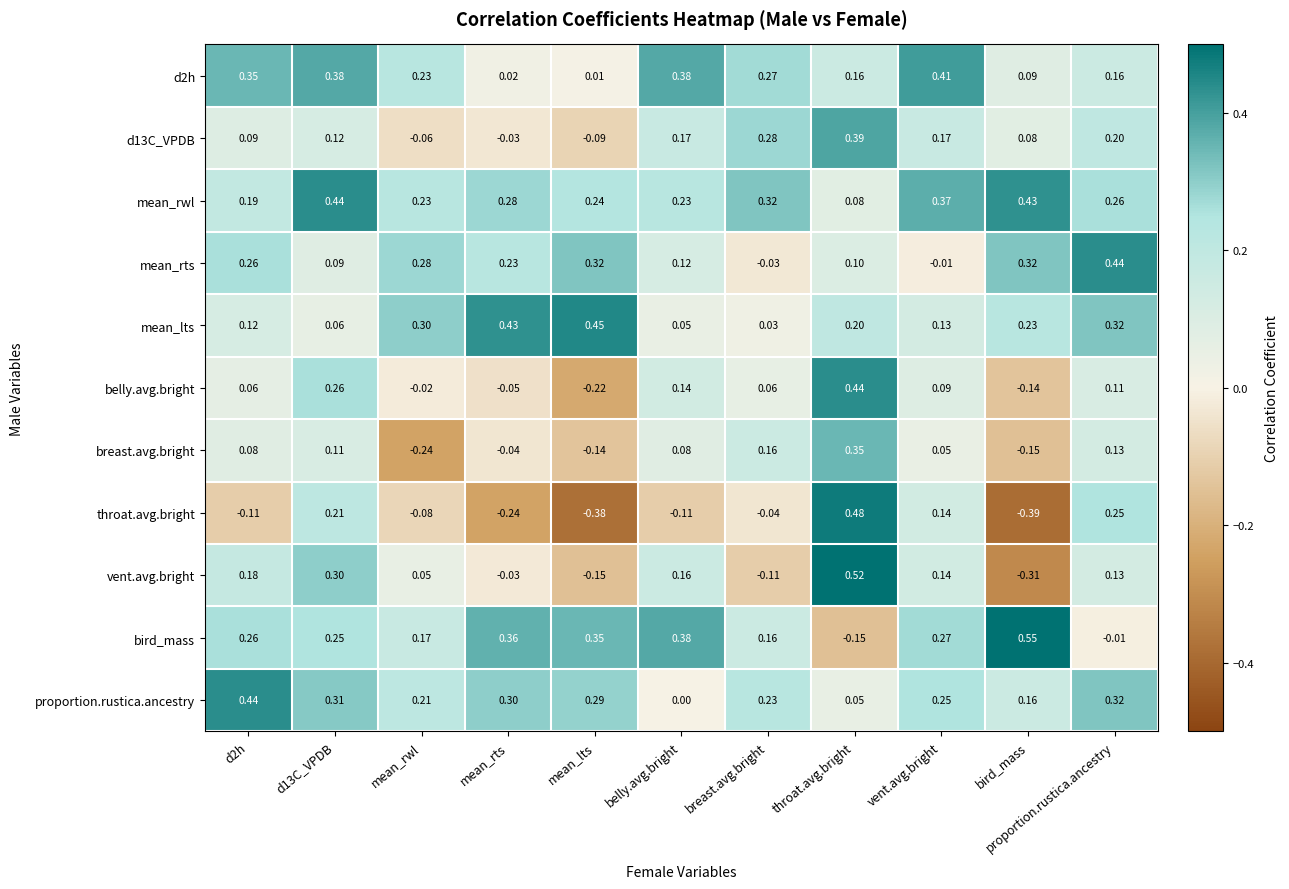

Which series has the largest range (max minus min)?

throat.avg.bright